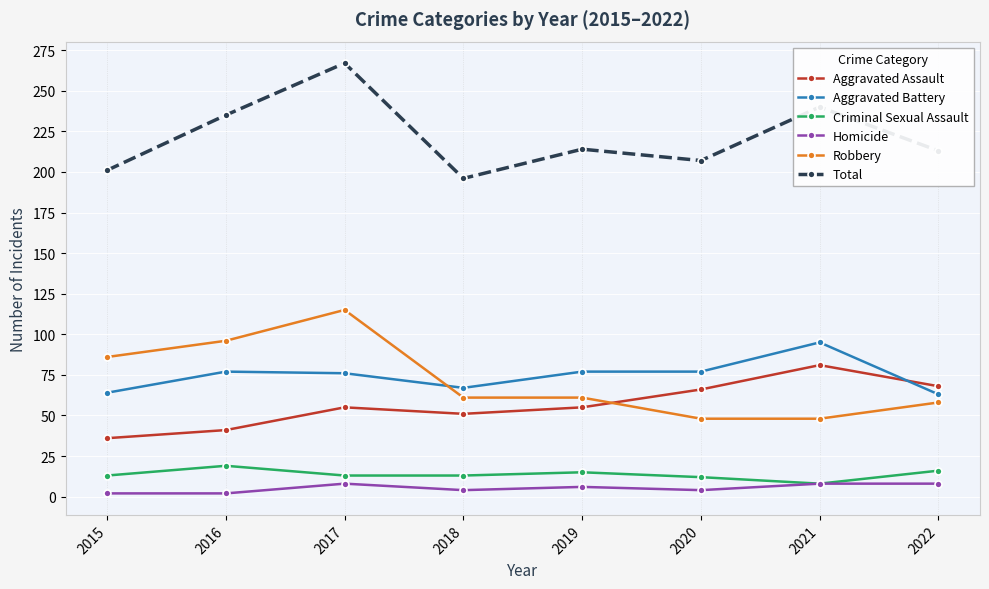

Which series has the largest total across all categories?

Total